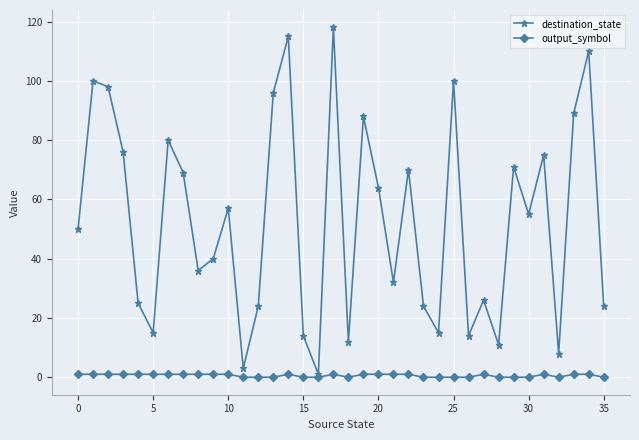

What is the maximum value shown in the chart?

118